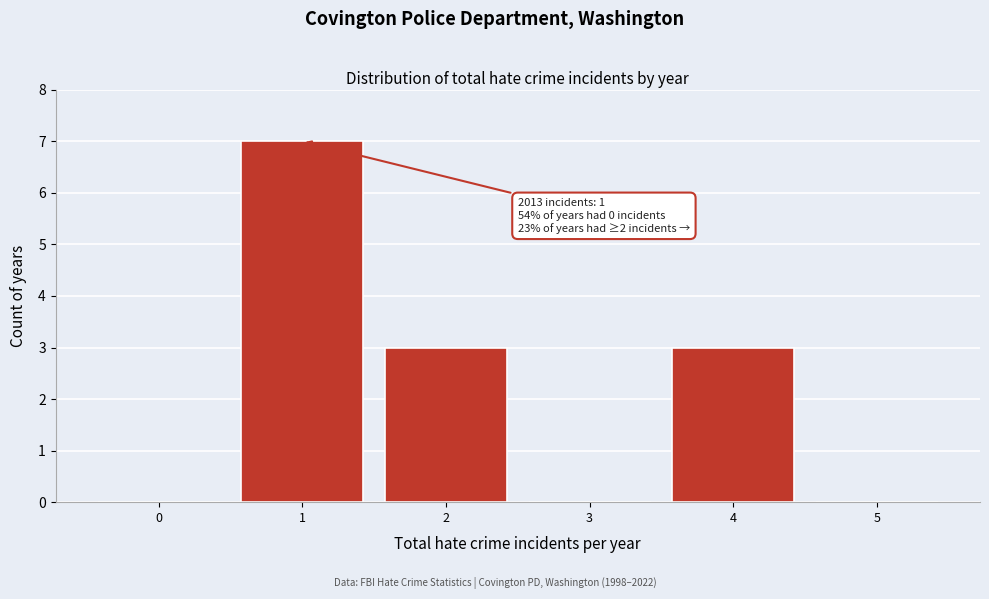

Which range on the x-axis has the tallest bar?

0.5 to 1.5